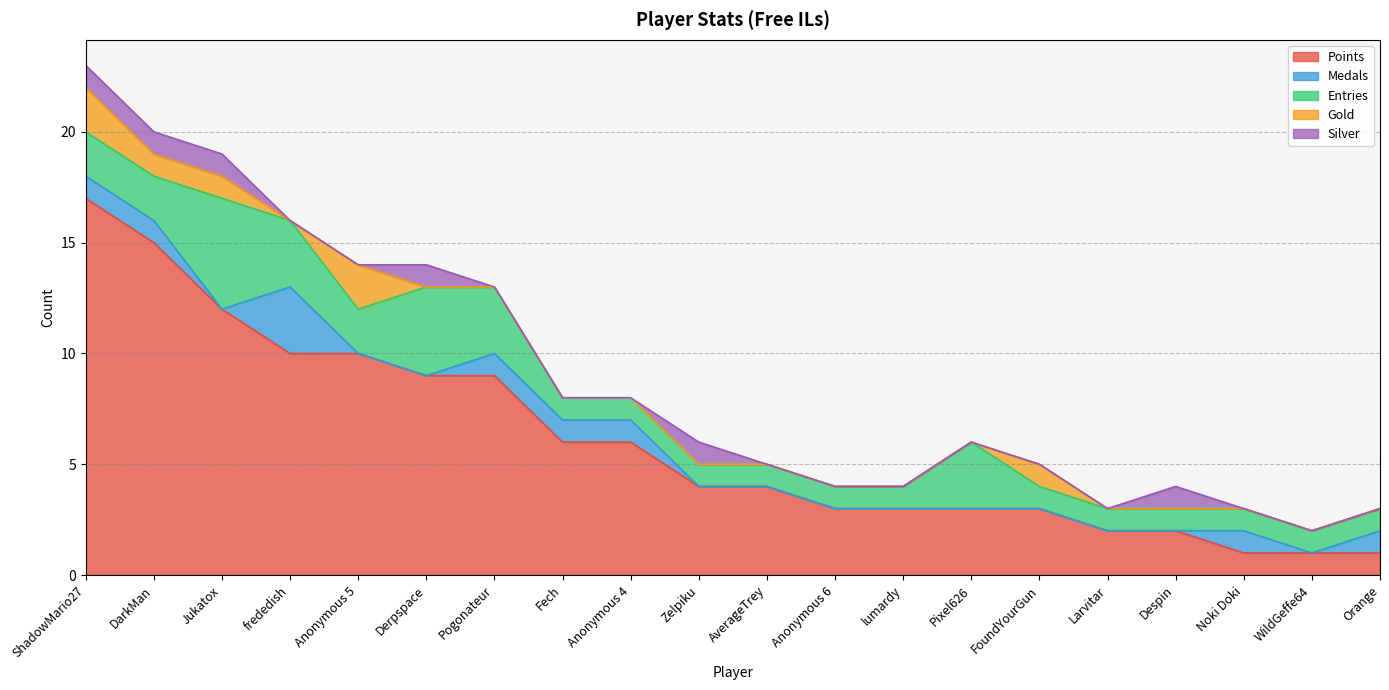

The value of Silver at FoundYourGun is 0. True or false?

False